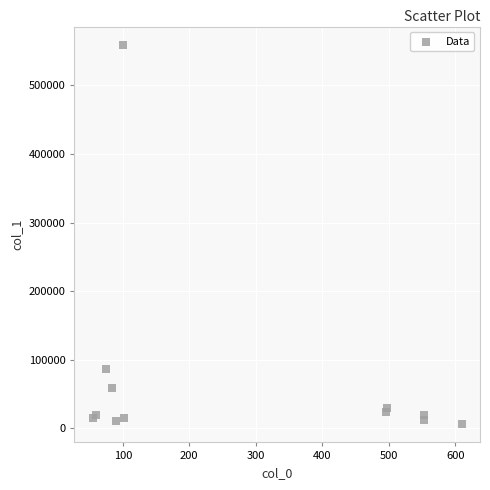

What Y value in the scatter plot is closest to 282670?

86182.8